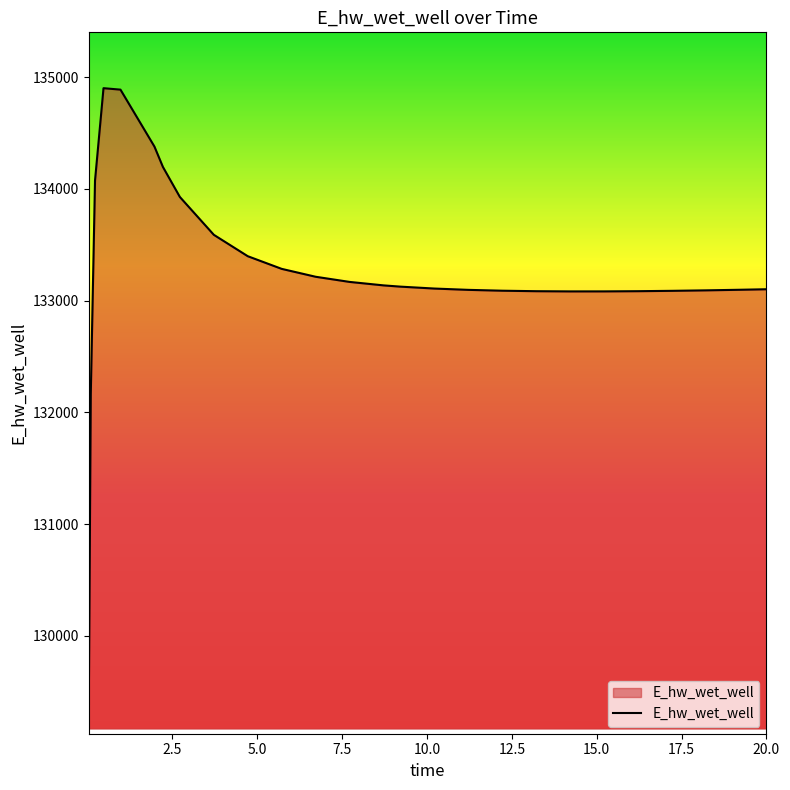

What is the minimum value shown in the chart?

129172.3